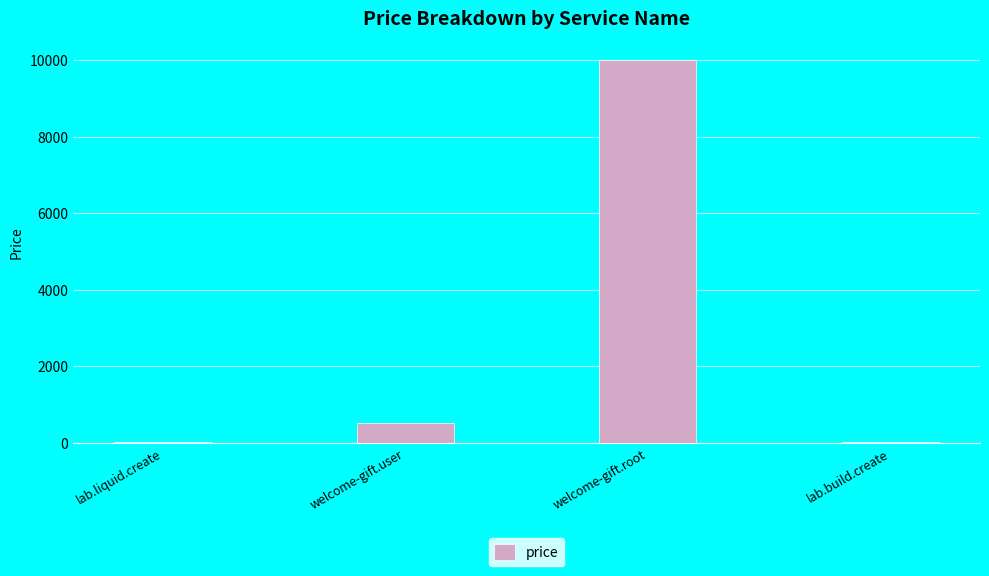

What is the approximate value at lab.liquid.create?

10